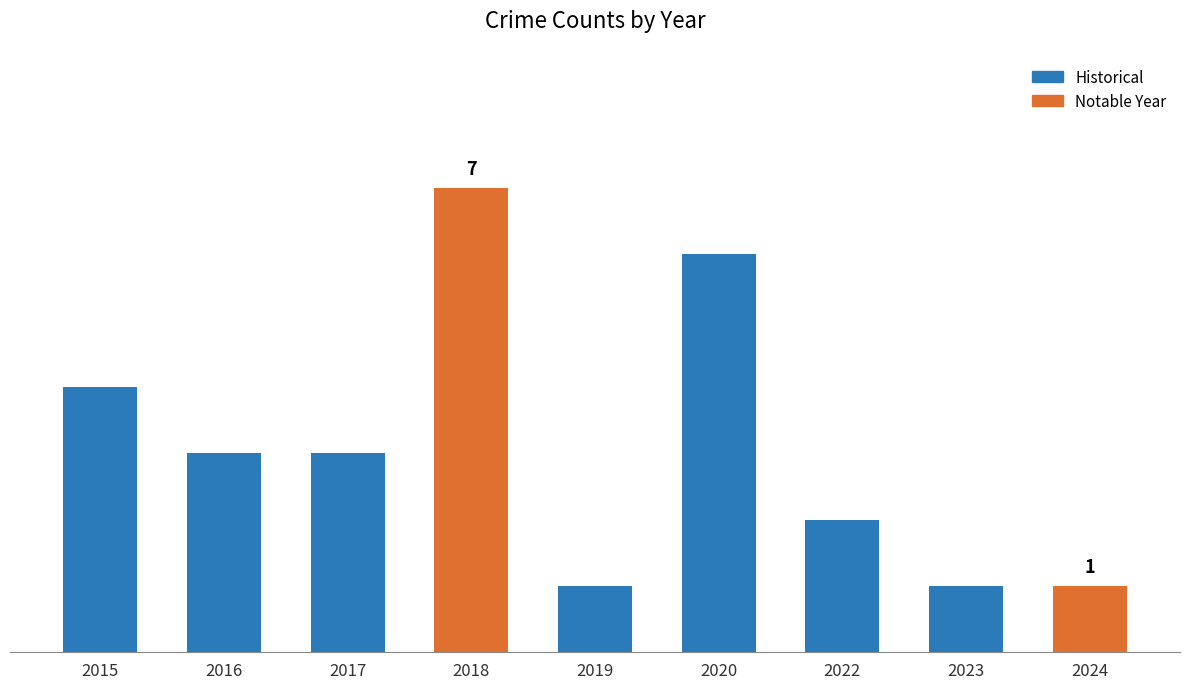

Does the chart contain any negative values?

No